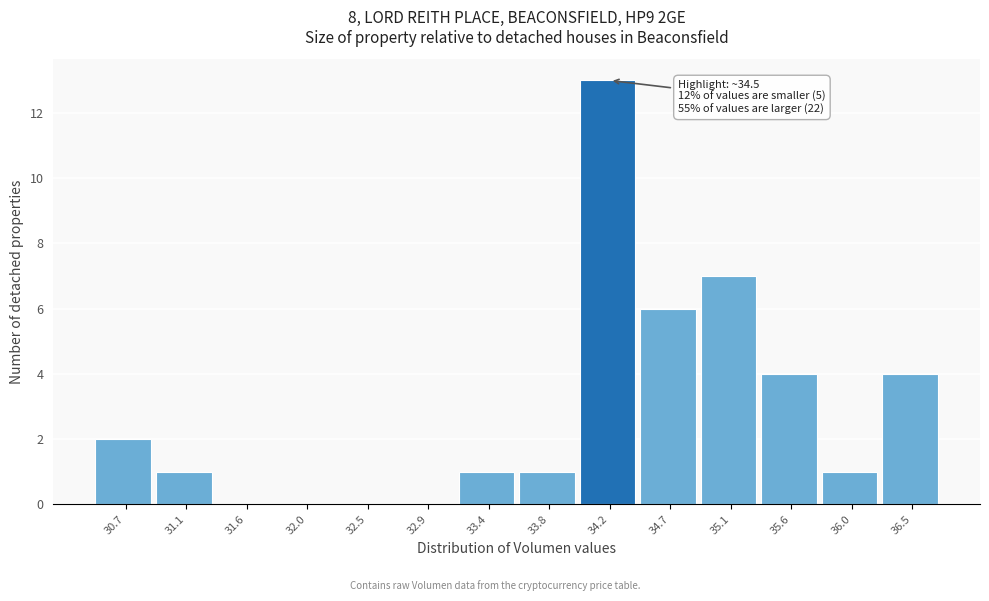

Reading right to left, what are all the values shown in this chart?

36.5=4	36.0=1	35.6=4	35.1=7	34.7=6	34.2=13	33.8=1	33.4=1	32.9=0	32.5=0	32.0=0	31.6=0	31.1=1	30.7=2